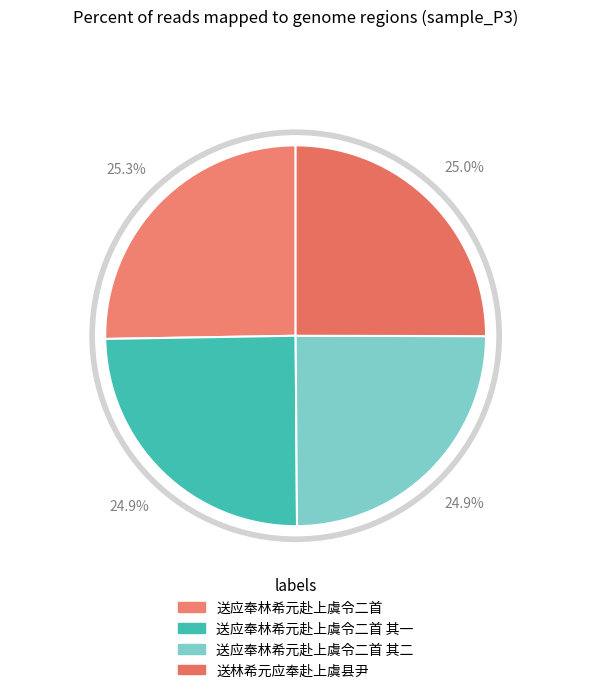

Rank the categories by value from highest to lowest.

送应奉林希元赴上虞令二首, 送林希元应奉赴上虞县尹, 送应奉林希元赴上虞令二首 其二, 送应奉林希元赴上虞令二首 其一